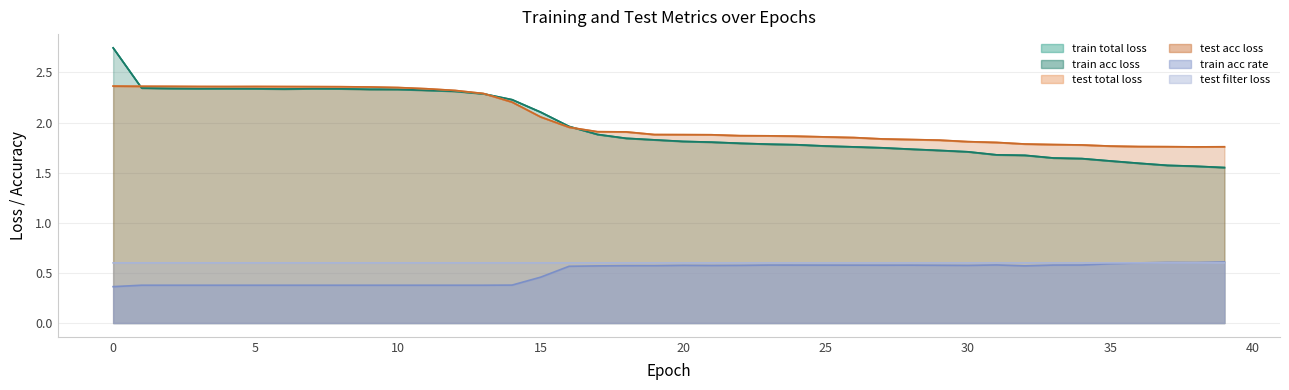

How many times do test acc loss and train acc loss cross each other?

3